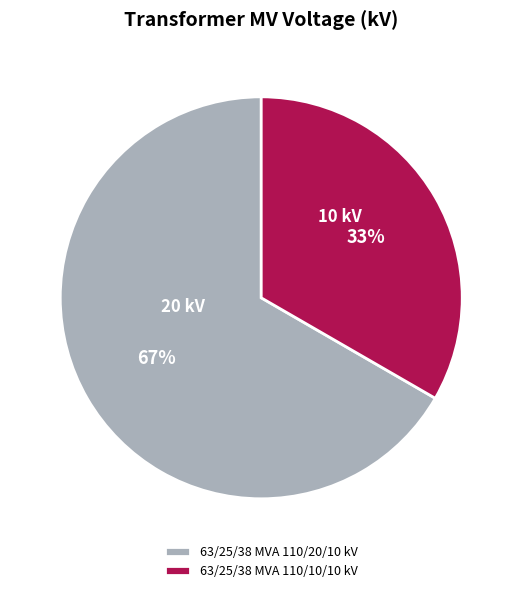

How many slices are in this pie chart?

2